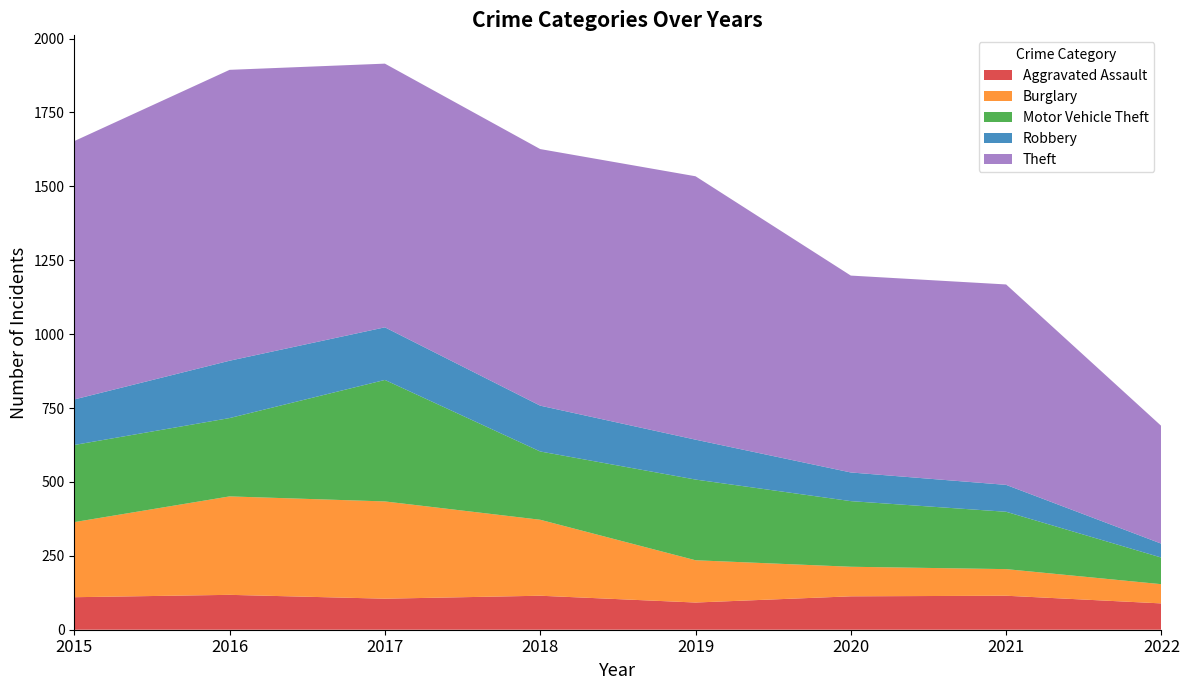

Reading left to right, extract all data points from this chart.

Aggravated Assault: 110	118	105	115	92	113	115	89
Burglary: 254	333	329	257	143	100	90	65
Motor Vehicle Theft: 261	265	411	231	273	222	194	90
Robbery: 154	194	178	155	135	97	91	47
Theft: 874	984	892	868	891	666	678	398